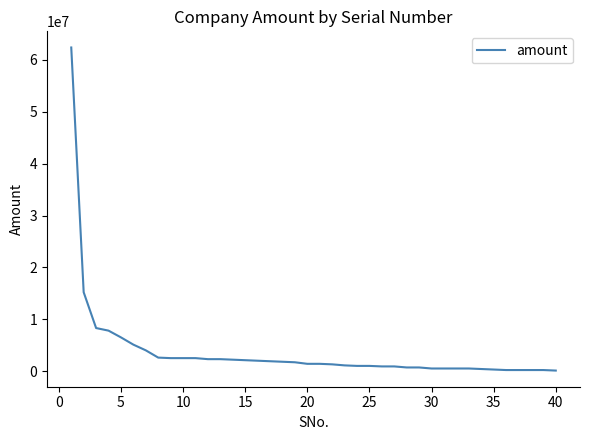

What is the greatest value displayed?

62400000